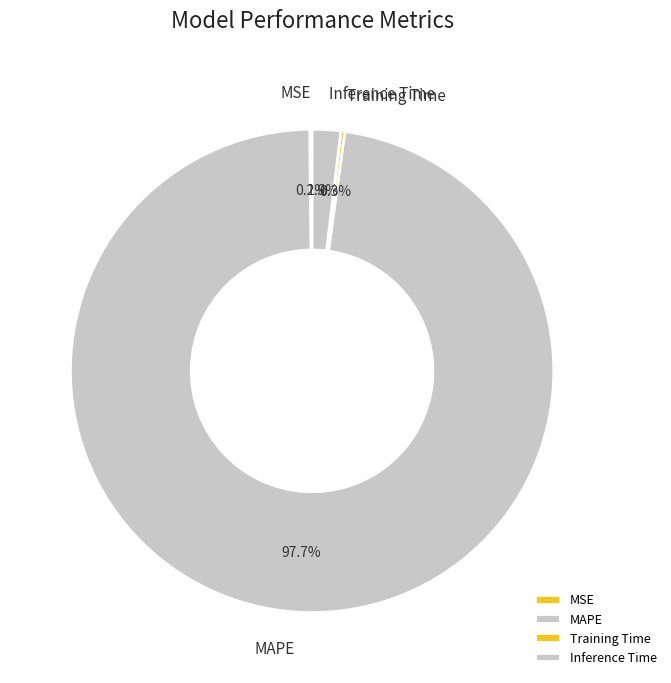

Which slice represents more than half of the pie?

MAPE